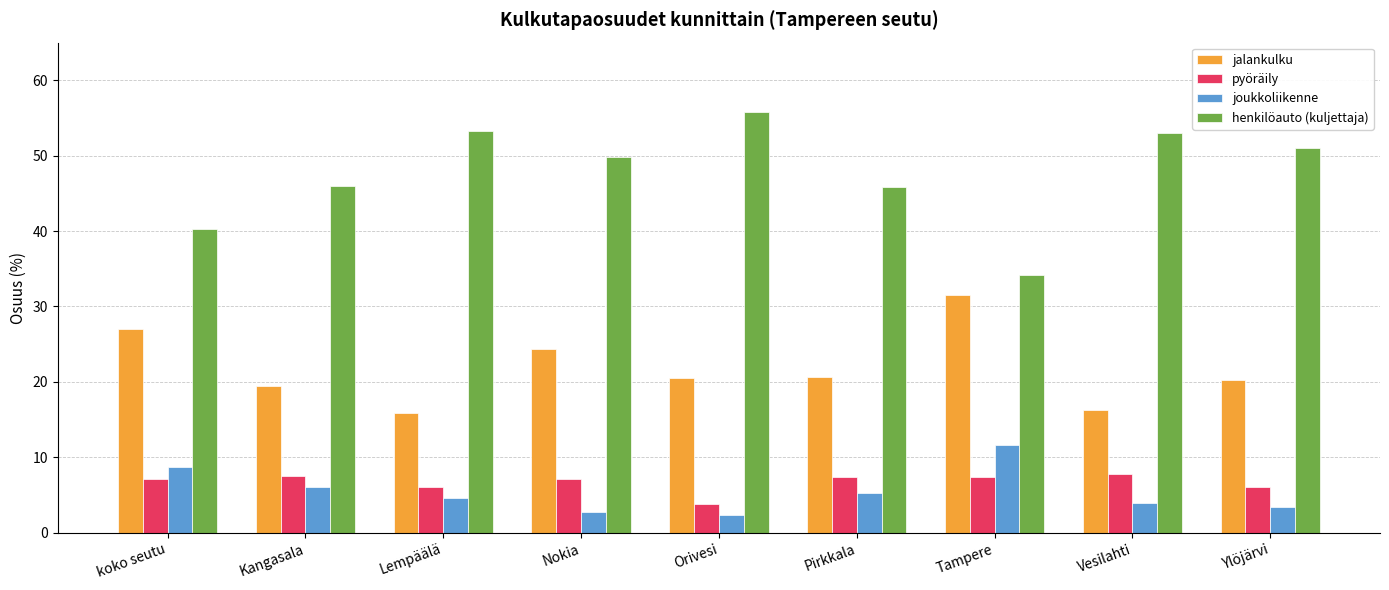

What is the sum of the henkilöauto (kuljettaja) values at Pirkkala and Nokia?

95.7